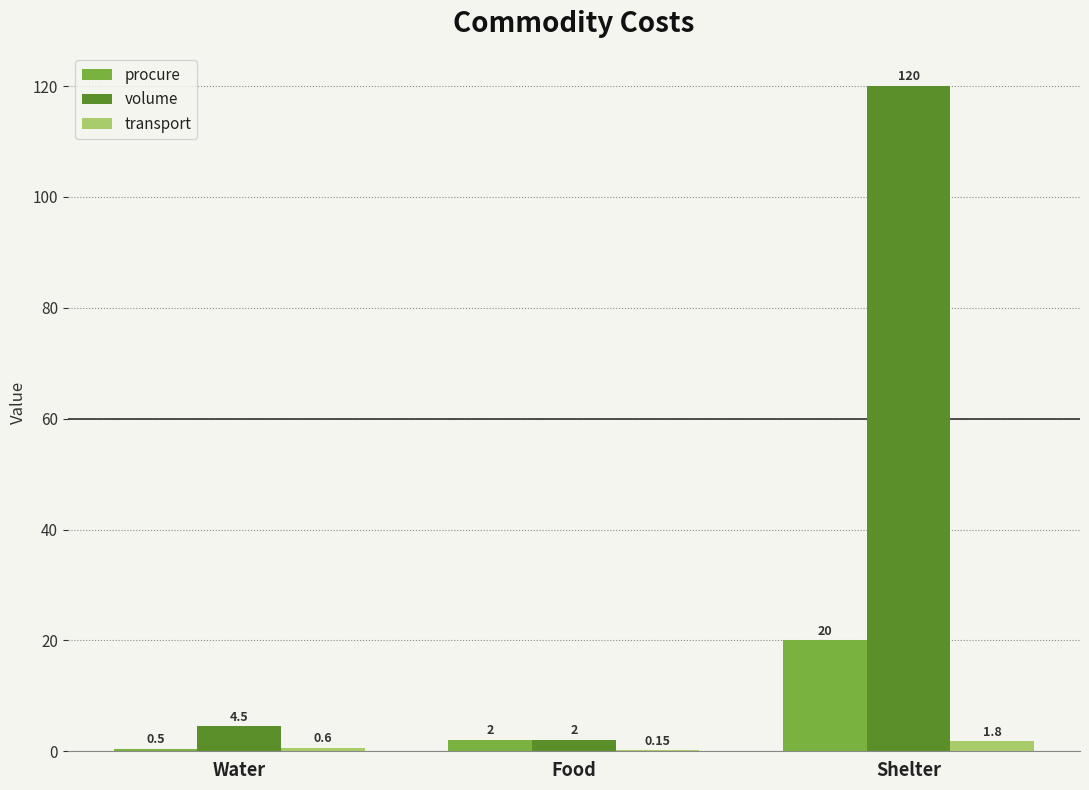

What is the difference between the volume values at Shelter and Food?

118.0